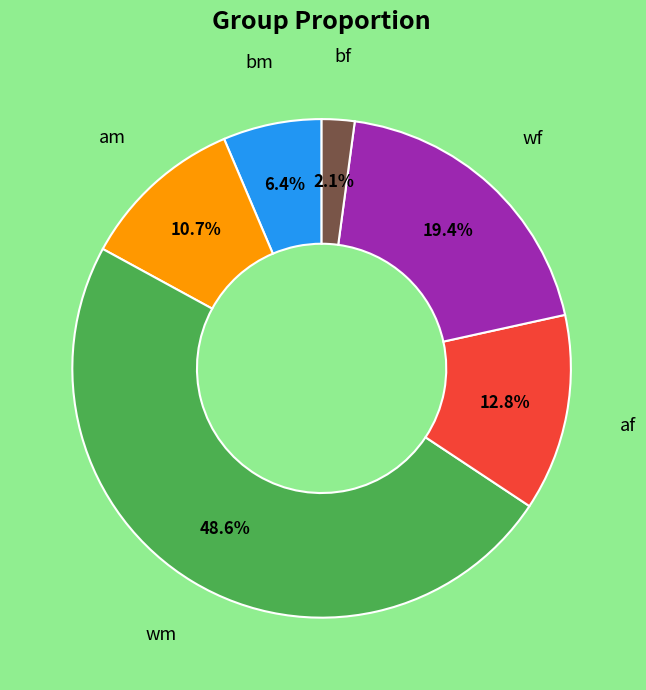

Is there any slice that represents more than half of the pie?

No